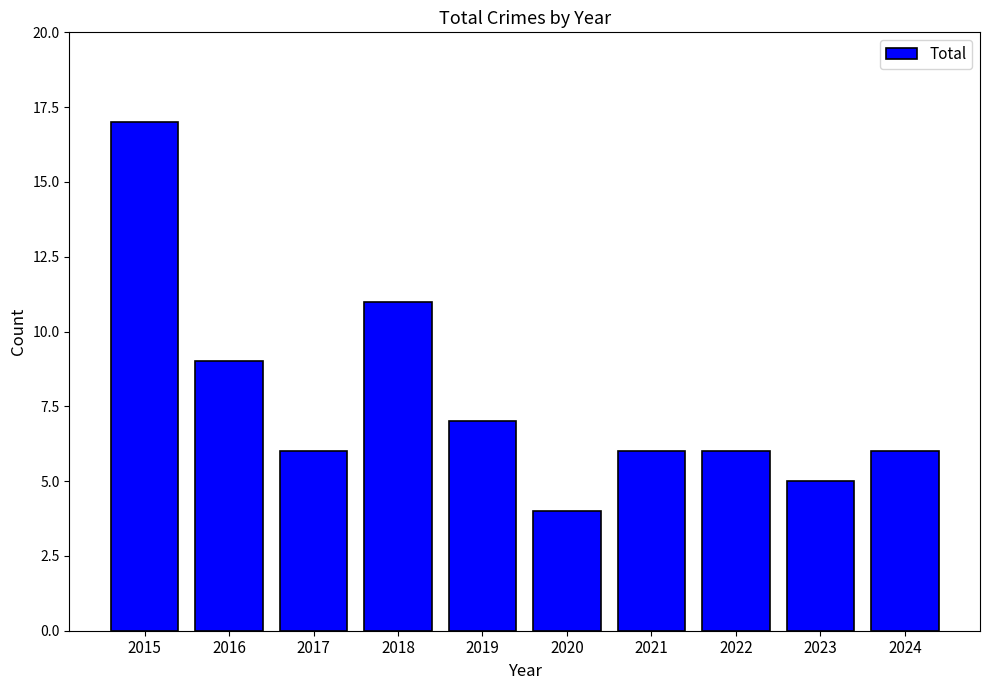

What is the minimum value shown in the chart?

4